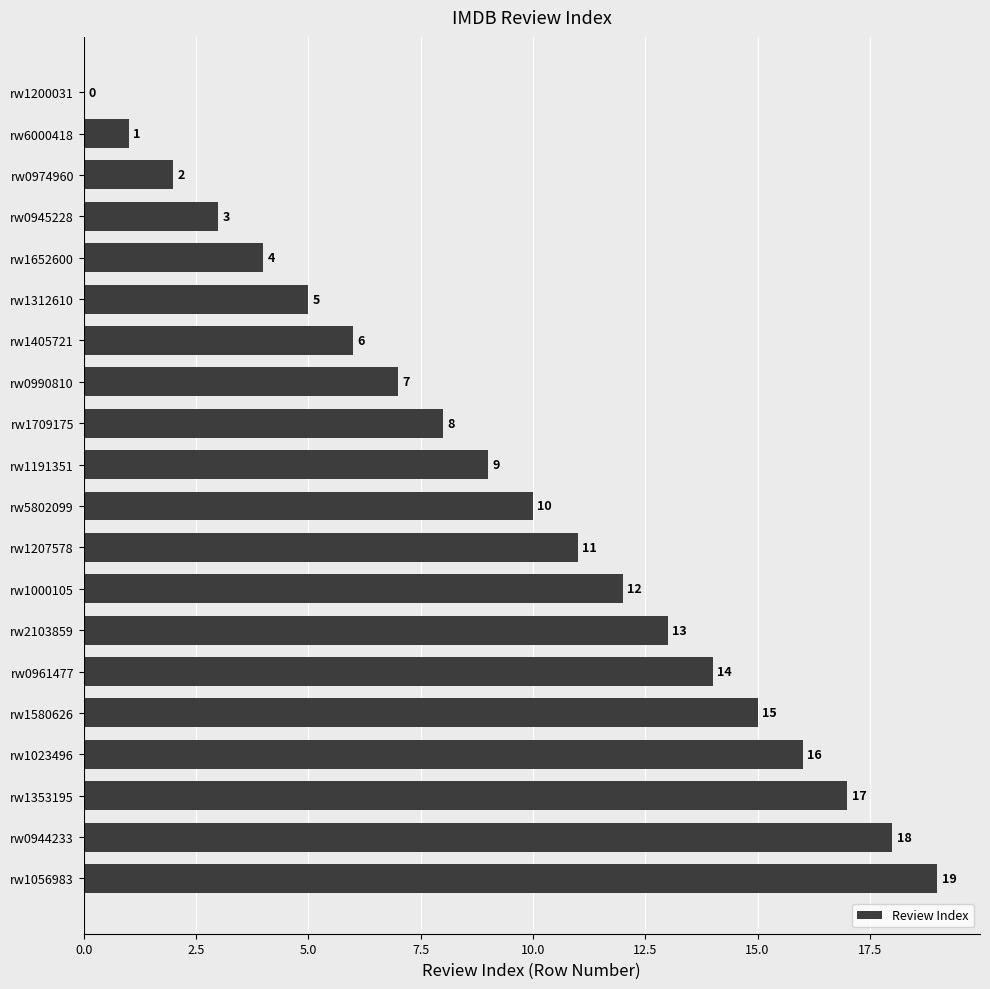

The chart shows a value of 12 at rw1000105. True or false?

True